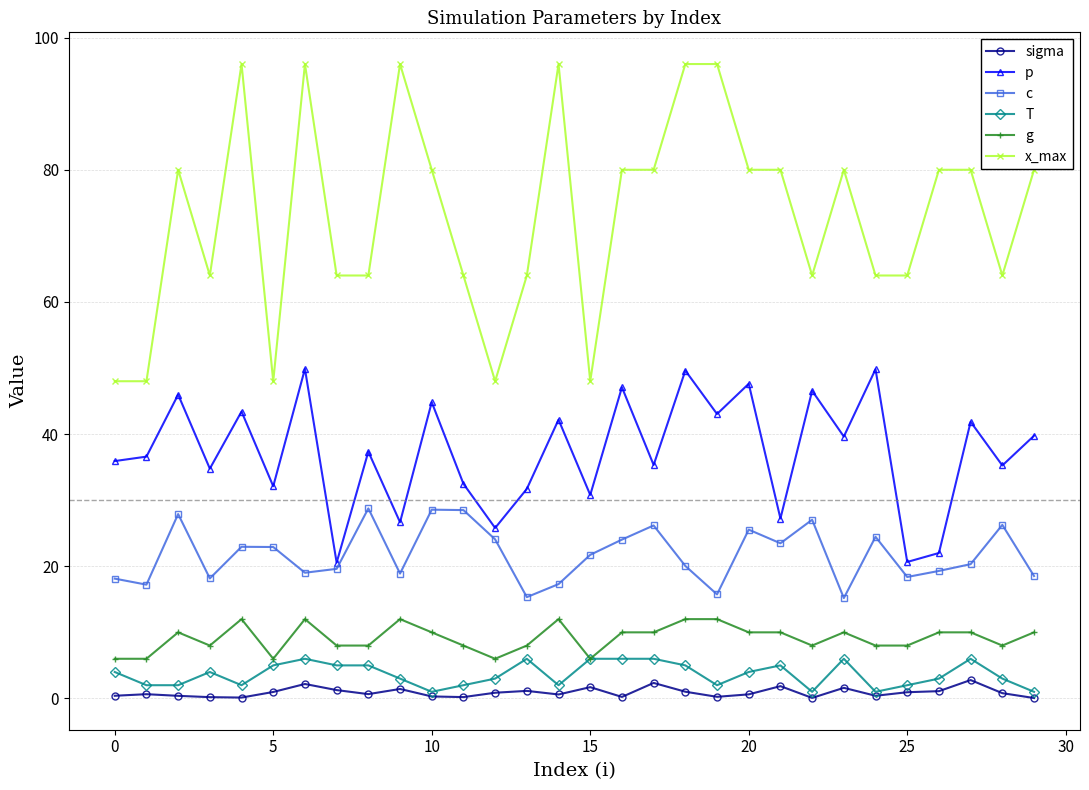

Which series has the largest range (max minus min)?

x_max